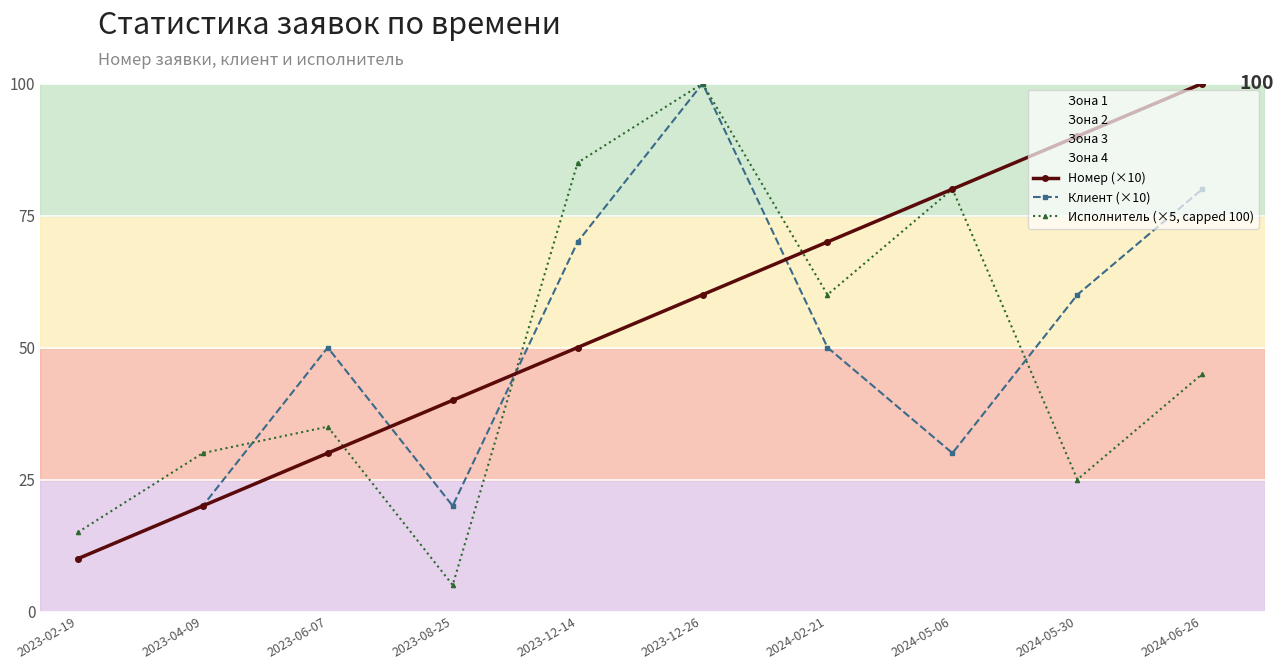

Which series changed the most between 2024-05-06 and 2024-06-26?

Клиент (×10)